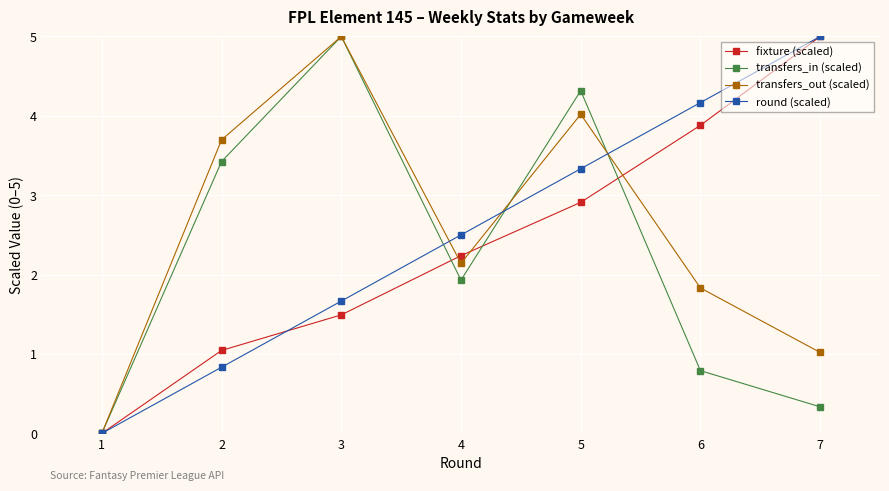

True or false: transfers_out (scaled) has more than 0 points higher than both neighbors.

True